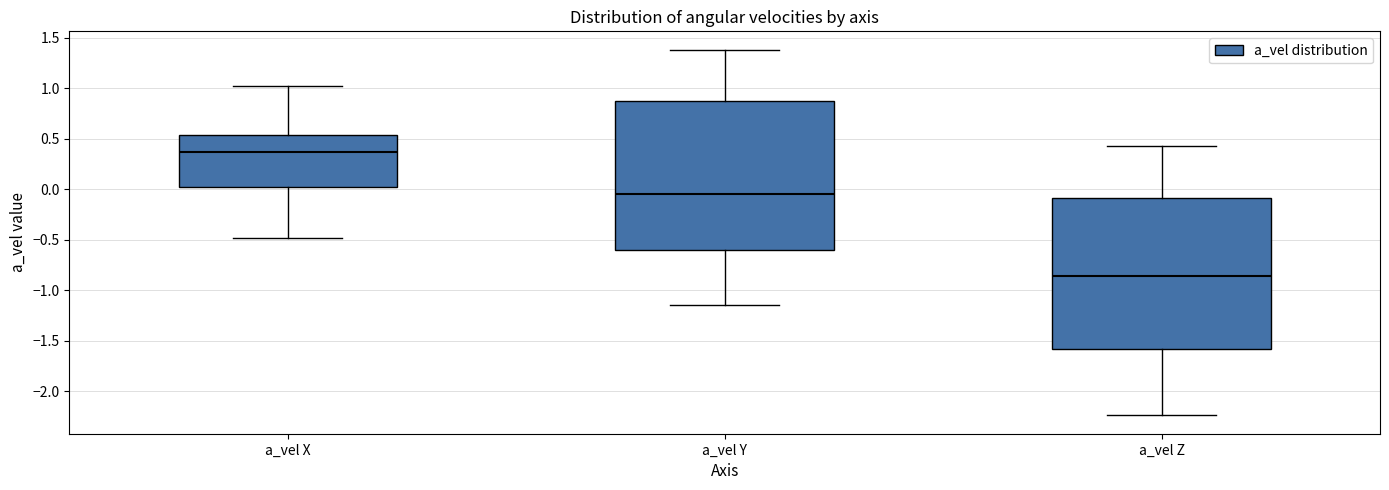

Reading left to right, transcribe this box plot: for each box, give where its median line is, the range the box spans, and where its two whiskers end, as read against the y-axis. The values are not printed on the chart, so give them approximately, as read against the axis.

a_vel X: median 0.35, box 0.00 to 0.55, whiskers -0.50 to 1.00
a_vel Y: median -0.05, box -0.60 to 0.85, whiskers -1.15 to 1.40
a_vel Z: median -0.85, box -1.60 to -0.10, whiskers -2.25 to 0.45